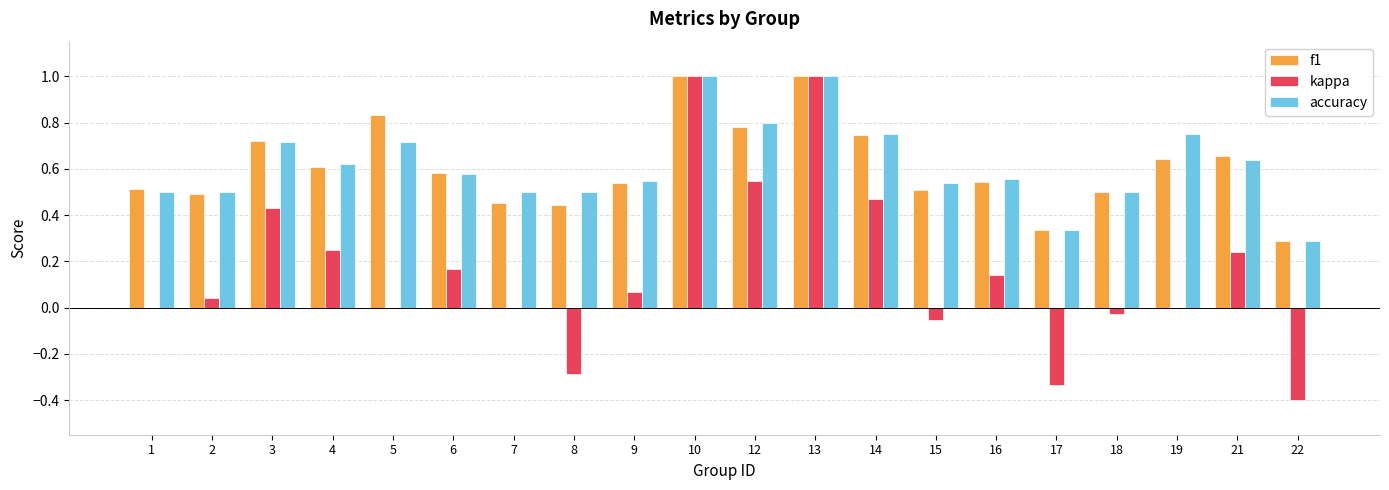

What is the sum of the f1 values at 10 and 2?

1.5